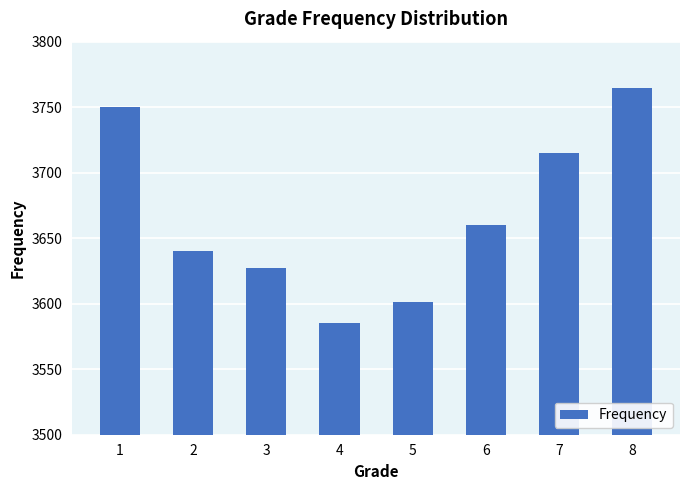

Reading left to right, extract all data points from this chart.

3750	3640	3627	3585	3601	3660	3715	3765